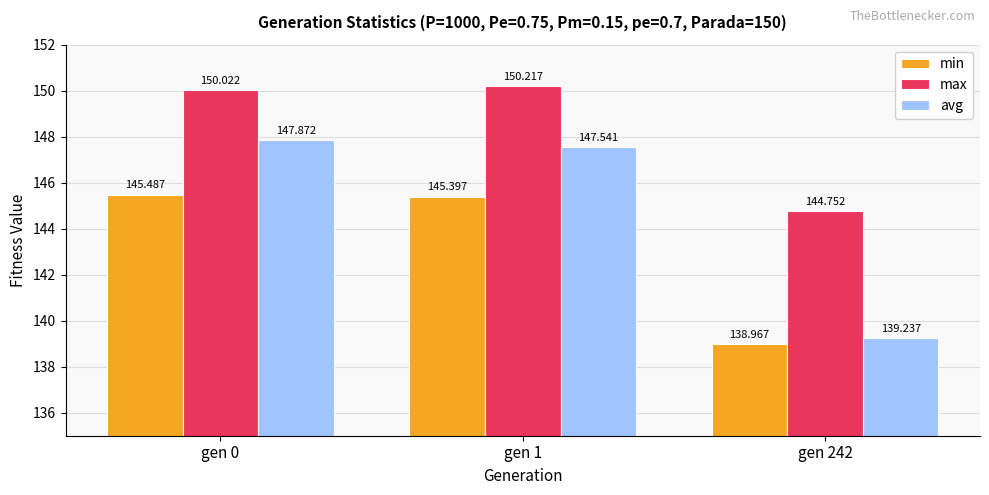

True or false: min has a value of 139.0 at gen 242.

True